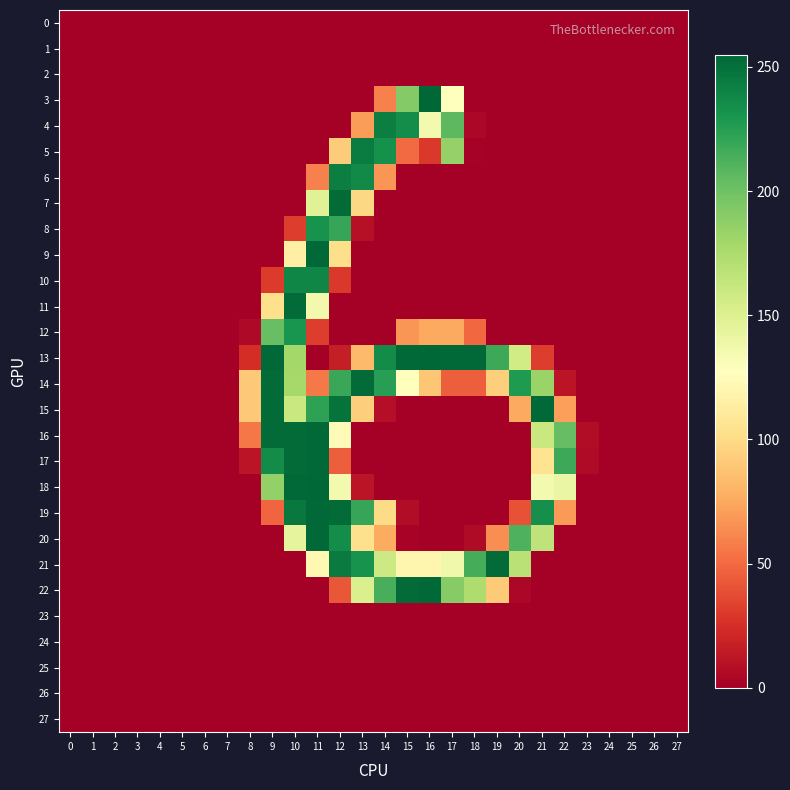

Reading left to right, extract all data points from this chart.

0: 0=0	1=0	2=0	3=0	4=0	5=0	6=0	7=0	8=0	9=0	10=0	11=0	12=0	13=0	14=0	15=0	16=0	17=0	18=0	19=0	20=0	21=0	22=0	23=0	24=0	25=0	26=0	27=0
1: 0=0	1=0	2=0	3=0	4=0	5=0	6=0	7=0	8=0	9=0	10=0	11=0	12=0	13=0	14=0	15=0	16=0	17=0	18=0	19=0	20=0	21=0	22=0	23=0	24=0	25=0	26=0	27=0
2: 0=0	1=0	2=0	3=0	4=0	5=0	6=0	7=0	8=0	9=0	10=0	11=0	12=0	13=0	14=0	15=0	16=0	17=0	18=0	19=0	20=0	21=0	22=0	23=0	24=0	25=0	26=0	27=0
3: 0=0	1=0	2=0	3=0	4=0	5=0	6=0	7=0	8=0	9=0	10=0	11=0	12=0	13=0	14=59	15=192	16=255	17=128	18=0	19=0	20=0	21=0	22=0	23=0	24=0	25=0	26=0	27=0
4: 0=0	1=0	2=0	3=0	4=0	5=0	6=0	7=0	8=0	9=0	10=0	11=0	12=0	13=70	14=243	15=235	16=135	17=207	18=4	19=0	20=0	21=0	22=0	23=0	24=0	25=0	26=0	27=0
5: 0=0	1=0	2=0	3=0	4=0	5=0	6=0	7=0	8=0	9=0	10=0	11=0	12=92	13=244	14=233	15=50	16=29	17=185	18=1	19=0	20=0	21=0	22=0	23=0	24=0	25=0	26=0	27=0
6: 0=0	1=0	2=0	3=0	4=0	5=0	6=0	7=0	8=0	9=0	10=0	11=59	12=243	13=237	14=67	15=0	16=0	17=0	18=0	19=0	20=0	21=0	22=0	23=0	24=0	25=0	26=0	27=0
7: 0=0	1=0	2=0	3=0	4=0	5=0	6=0	7=0	8=0	9=0	10=0	11=148	12=253	13=98	14=0	15=0	16=0	17=0	18=0	19=0	20=0	21=0	22=0	23=0	24=0	25=0	26=0	27=0
8: 0=0	1=0	2=0	3=0	4=0	5=0	6=0	7=0	8=0	9=0	10=31	11=232	12=220	13=9	14=0	15=0	16=0	17=0	18=0	19=0	20=0	21=0	22=0	23=0	24=0	25=0	26=0	27=0
9: 0=0	1=0	2=0	3=0	4=0	5=0	6=0	7=0	8=0	9=0	10=115	11=254	12=102	13=0	14=0	15=0	16=0	17=0	18=0	19=0	20=0	21=0	22=0	23=0	24=0	25=0	26=0	27=0
10: 0=0	1=0	2=0	3=0	4=0	5=0	6=0	7=0	8=0	9=30	10=239	11=239	12=29	13=0	14=0	15=0	16=0	17=0	18=0	19=0	20=0	21=0	22=0	23=0	24=0	25=0	26=0	27=0
11: 0=0	1=0	2=0	3=0	4=0	5=0	6=0	7=0	8=0	9=103	10=253	11=136	12=0	13=0	14=0	15=0	16=0	17=0	18=0	19=0	20=0	21=0	22=0	23=0	24=0	25=0	26=0	27=0
12: 0=0	1=0	2=0	3=0	4=0	5=0	6=0	7=0	8=5	9=203	10=231	11=31	12=0	13=0	14=0	15=67	16=75	17=75	18=49	19=0	20=0	21=0	22=0	23=0	24=0	25=0	26=0	27=0
13: 0=0	1=0	2=0	3=0	4=0	5=0	6=0	7=0	8=24	9=254	10=179	11=0	12=16	13=83	14=236	15=254	16=255	17=254	18=254	19=218	20=157	21=31	22=0	23=0	24=0	25=0	26=0	27=0
14: 0=0	1=0	2=0	3=0	4=0	5=0	6=0	7=0	8=90	9=253	10=178	11=56	12=219	13=253	14=225	15=128	16=89	17=45	18=45	19=93	20=228	21=183	22=11	23=0	24=0	25=0	26=0	27=0
15: 0=0	1=0	2=0	3=0	4=0	5=0	6=0	7=0	8=90	9=253	10=161	11=223	12=249	13=93	14=8	15=0	16=0	17=0	18=0	19=0	20=75	21=254	22=71	23=0	24=0	25=0	26=0	27=0
16: 0=0	1=0	2=0	3=0	4=0	5=0	6=0	7=0	8=55	9=253	10=253	11=254	12=124	13=0	14=0	15=0	16=0	17=0	18=0	19=0	20=0	21=161	22=204	23=7	24=0	25=0	26=0	27=0
17: 0=0	1=0	2=0	3=0	4=0	5=0	6=0	7=0	8=11	9=236	10=253	11=254	12=45	13=0	14=0	15=0	16=0	17=0	18=0	19=0	20=0	21=105	22=218	23=6	24=0	25=0	26=0	27=0
18: 0=0	1=0	2=0	3=0	4=0	5=0	6=0	7=0	8=0	9=186	10=254	11=255	12=135	13=11	14=0	15=0	16=0	17=0	18=0	19=0	20=0	21=135	22=141	23=0	24=0	25=0	26=0	27=0
19: 0=0	1=0	2=0	3=0	4=0	5=0	6=0	7=0	8=0	9=48	10=246	11=254	12=253	13=220	14=100	15=7	16=0	17=0	18=0	19=0	20=40	21=234	22=69	23=0	24=0	25=0	26=0	27=0
20: 0=0	1=0	2=0	3=0	4=0	5=0	6=0	7=0	8=0	9=0	10=144	11=254	12=235	13=103	14=76	15=2	16=0	17=0	18=6	19=64	20=212	21=166	22=0	23=0	24=0	25=0	26=0	27=0
21: 0=0	1=0	2=0	3=0	4=0	5=0	6=0	7=0	8=0	9=0	10=0	11=122	12=245	13=232	14=159	15=120	16=120	17=137	18=215	19=253	20=169	21=0	22=0	23=0	24=0	25=0	26=0	27=0
22: 0=0	1=0	2=0	3=0	4=0	5=0	6=0	7=0	8=0	9=0	10=0	11=0	12=42	13=152	14=214	15=253	16=254	17=191	18=174	19=91	20=4	21=0	22=0	23=0	24=0	25=0	26=0	27=0
23: 0=0	1=0	2=0	3=0	4=0	5=0	6=0	7=0	8=0	9=0	10=0	11=0	12=0	13=0	14=0	15=0	16=0	17=0	18=0	19=0	20=0	21=0	22=0	23=0	24=0	25=0	26=0	27=0
24: 0=0	1=0	2=0	3=0	4=0	5=0	6=0	7=0	8=0	9=0	10=0	11=0	12=0	13=0	14=0	15=0	16=0	17=0	18=0	19=0	20=0	21=0	22=0	23=0	24=0	25=0	26=0	27=0
25: 0=0	1=0	2=0	3=0	4=0	5=0	6=0	7=0	8=0	9=0	10=0	11=0	12=0	13=0	14=0	15=0	16=0	17=0	18=0	19=0	20=0	21=0	22=0	23=0	24=0	25=0	26=0	27=0
26: 0=0	1=0	2=0	3=0	4=0	5=0	6=0	7=0	8=0	9=0	10=0	11=0	12=0	13=0	14=0	15=0	16=0	17=0	18=0	19=0	20=0	21=0	22=0	23=0	24=0	25=0	26=0	27=0
27: 0=0	1=0	2=0	3=0	4=0	5=0	6=0	7=0	8=0	9=0	10=0	11=0	12=0	13=0	14=0	15=0	16=0	17=0	18=0	19=0	20=0	21=0	22=0	23=0	24=0	25=0	26=0	27=0